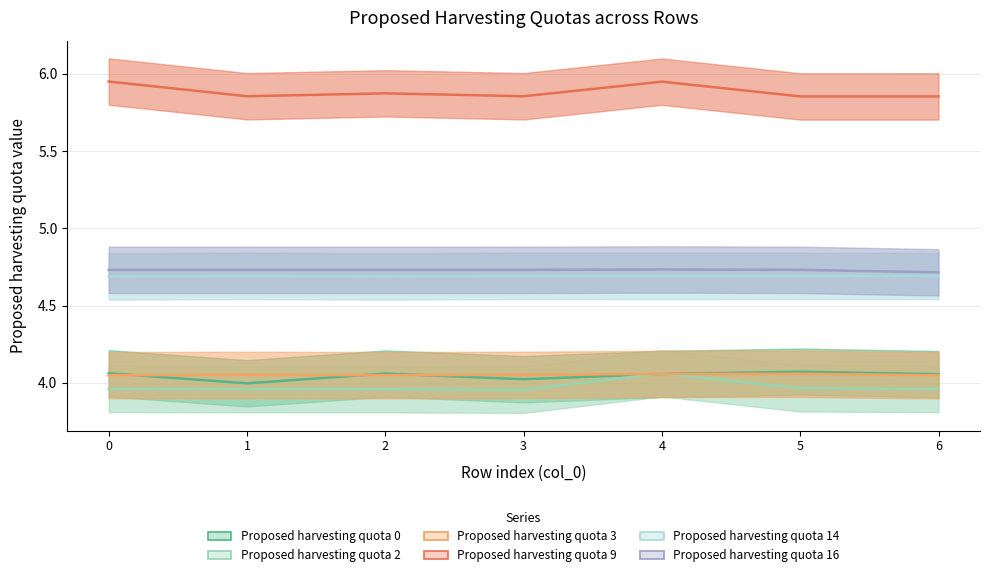

What is the maximum value shown in the chart?

5.9